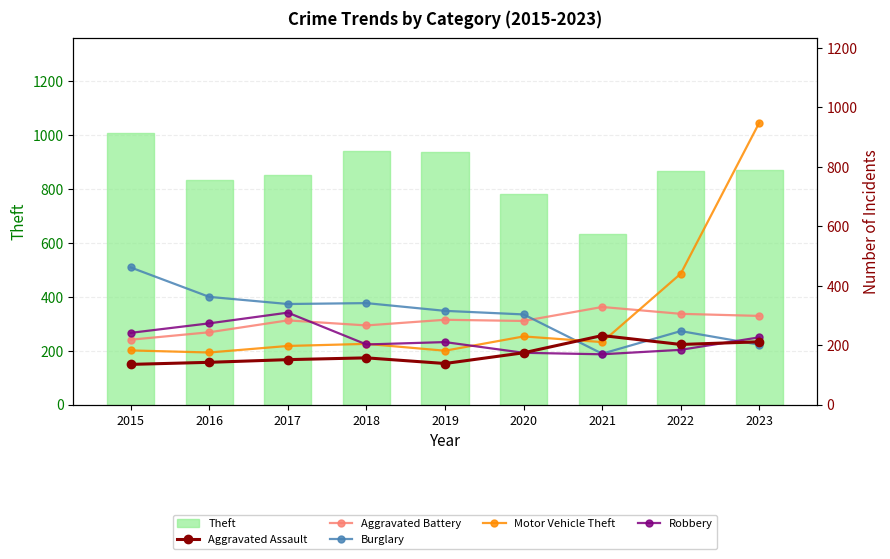

List the series in order of their peak value, lowest first.

Aggravated Assault, Robbery, Aggravated Battery, Burglary, Motor Vehicle Theft, Theft